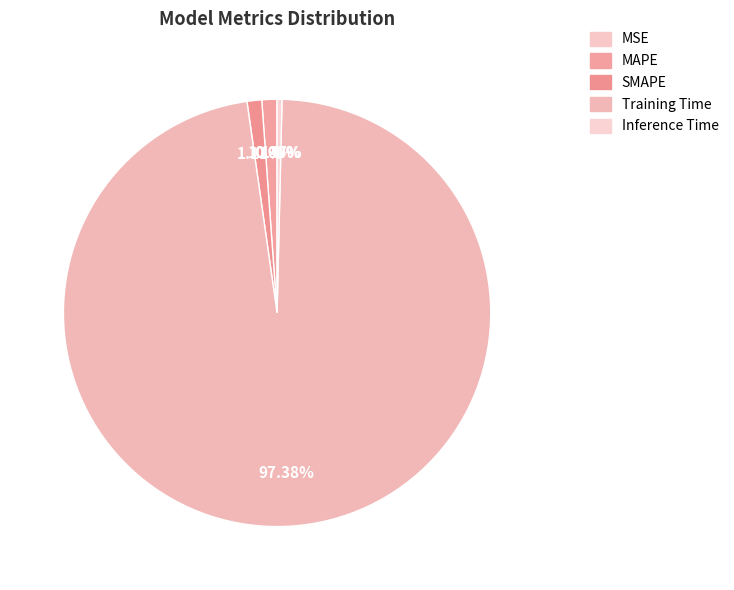

Which category has the smallest portion of the pie?

MSE